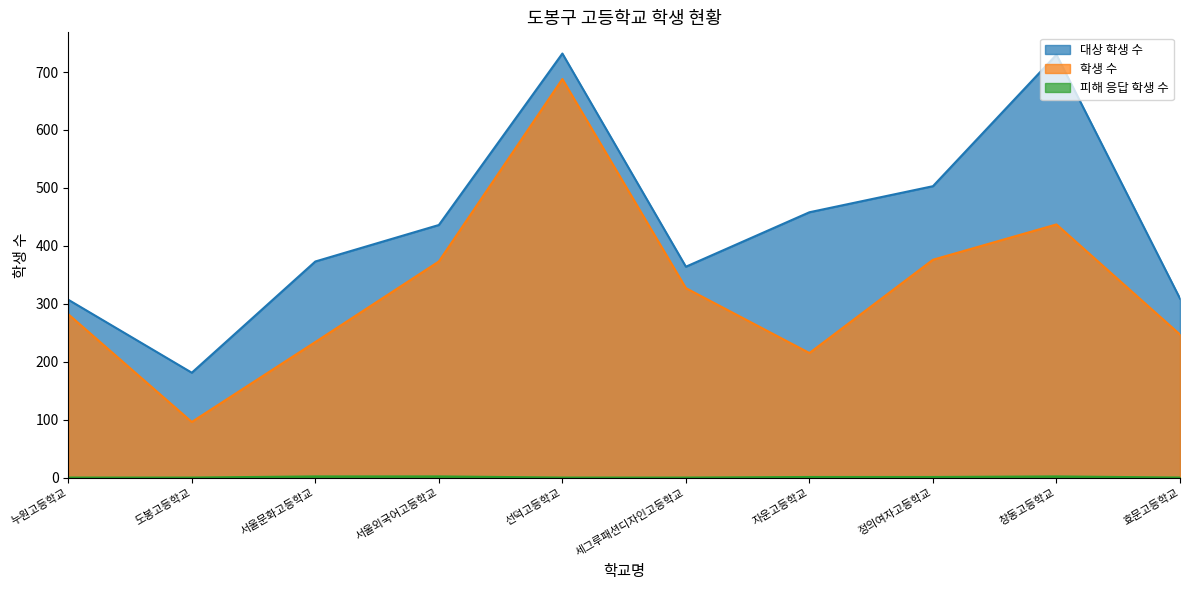

Reading left to right, list all the values displayed in this chart.

대상 학생 수: 307	181	373	436	732	364	458	503	730	309
학생 수: 282	96	234	373	688	327	215	376	437	247
피해 응답 학생 수: 0	0	2	2	0	0	1	1	2	0